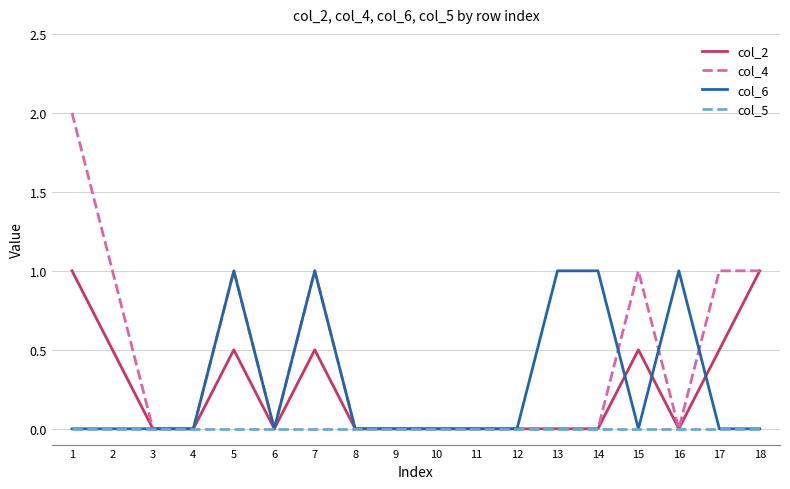

Is this an area chart (filled region under the line)?

No